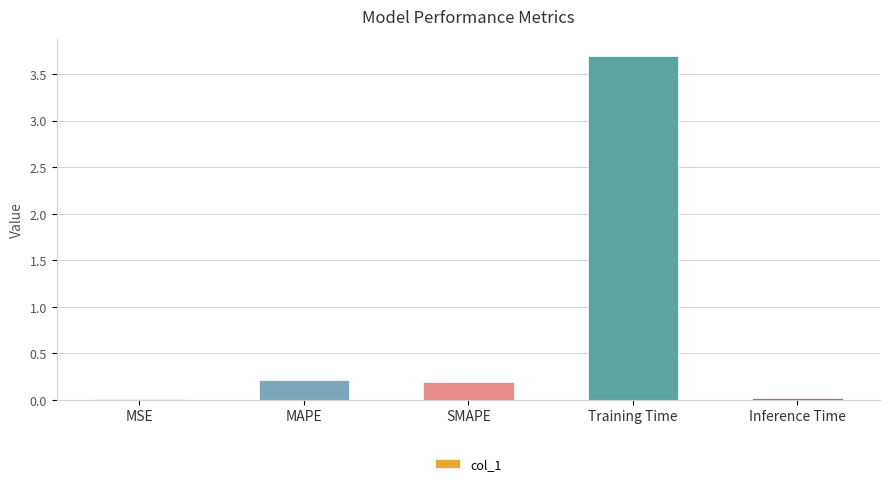

Between MSE and Training Time, which is larger?

Training Time